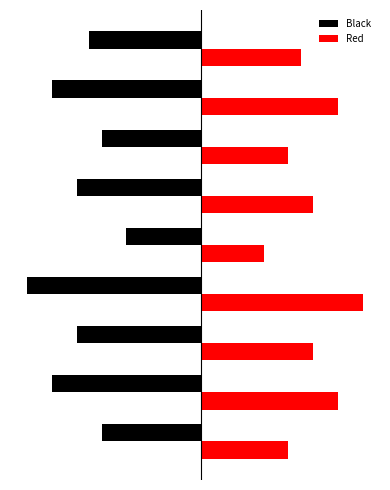

What are all the series names shown in the legend?

Black, Red